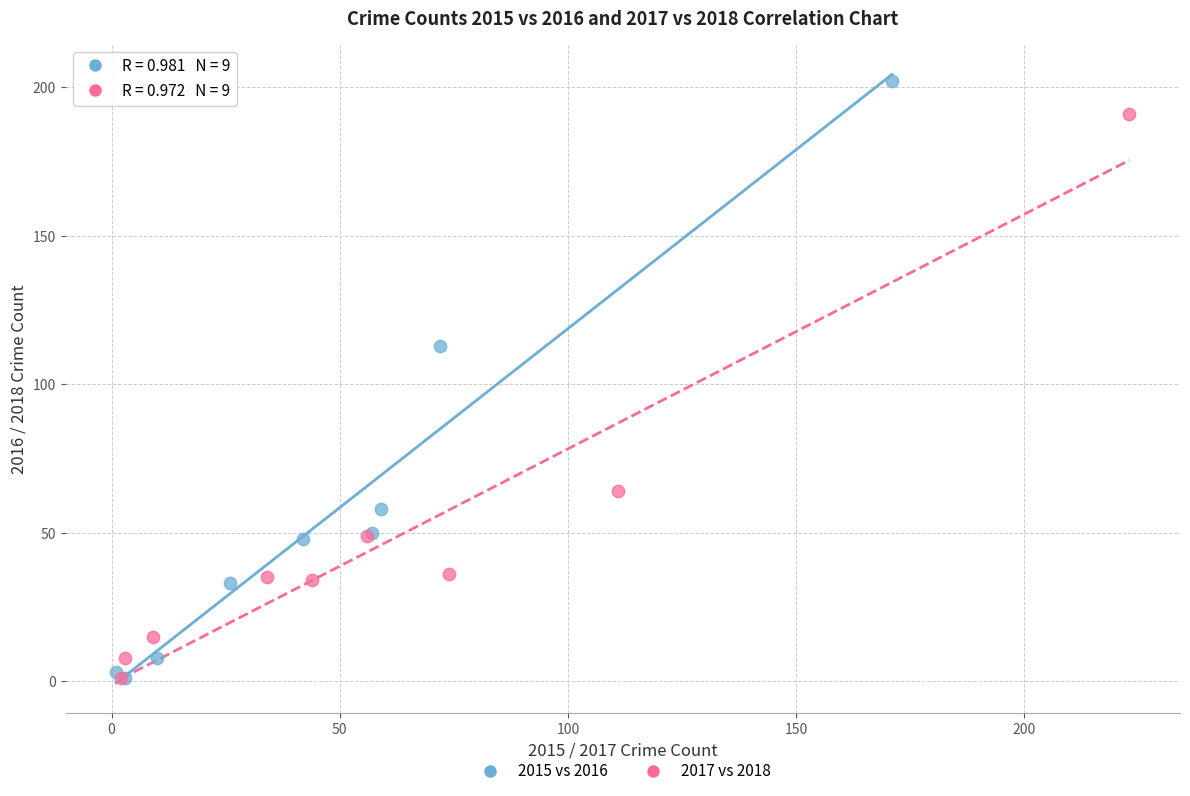

Which series has the widest spread of Y values?

2015 vs 2016